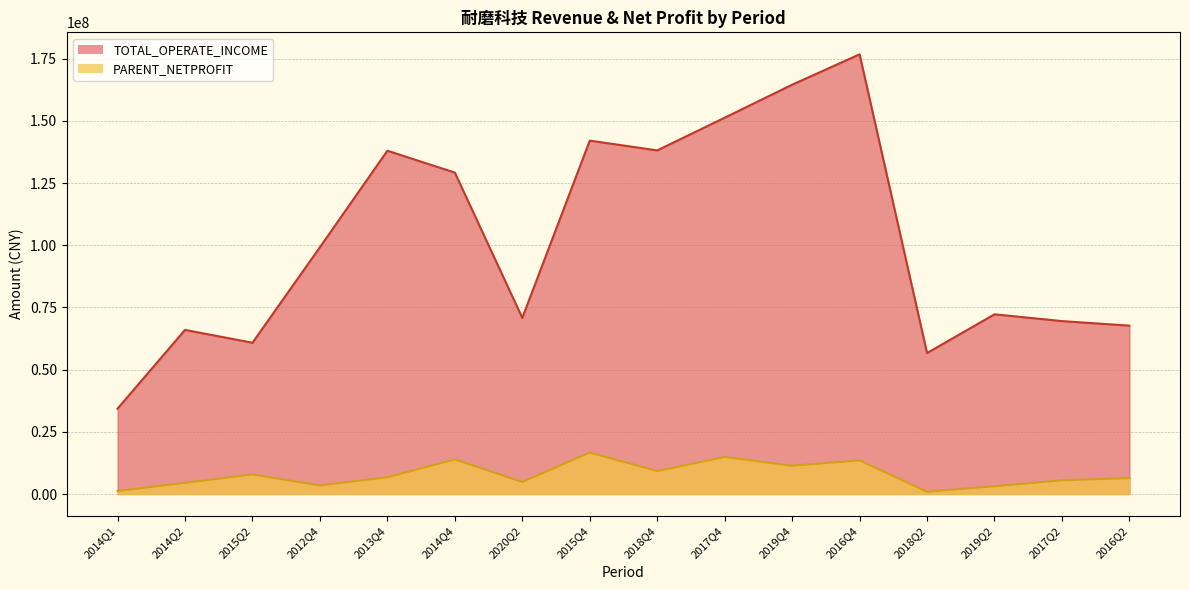

Reading left to right, what are all the values shown in this chart?

TOTAL_OPERATE_INCOME: 2014Q1=34318434.7	2014Q2=65969762.8	2015Q2=60797992.6	2012Q4=99210972.8	2013Q4=137998516.4	2014Q4=129194292.8	2020Q2=70804940.7	2015Q4=142049976.1	2018Q4=138127567.7	2017Q4=151265596.3	2019Q4=164527594.3	2016Q4=176738675.5	2018Q2=56664143.7	2019Q2=72238203.9	2017Q2=69506779.1	2016Q2=67677783.3
PARENT_NETPROFIT: 2014Q1=1228718.5	2014Q2=4486378.6	2015Q2=7875905.0	2012Q4=3449846.3	2013Q4=6739475.9	2014Q4=13914944.4	2020Q2=4835273.5	2015Q4=16657601.8	2018Q4=9238976.1	2017Q4=14879472.3	2019Q4=11370362.7	2016Q4=13516139.9	2018Q2=927520.2	2019Q2=3121770.2	2017Q2=5533971.4	2016Q2=6396338.7